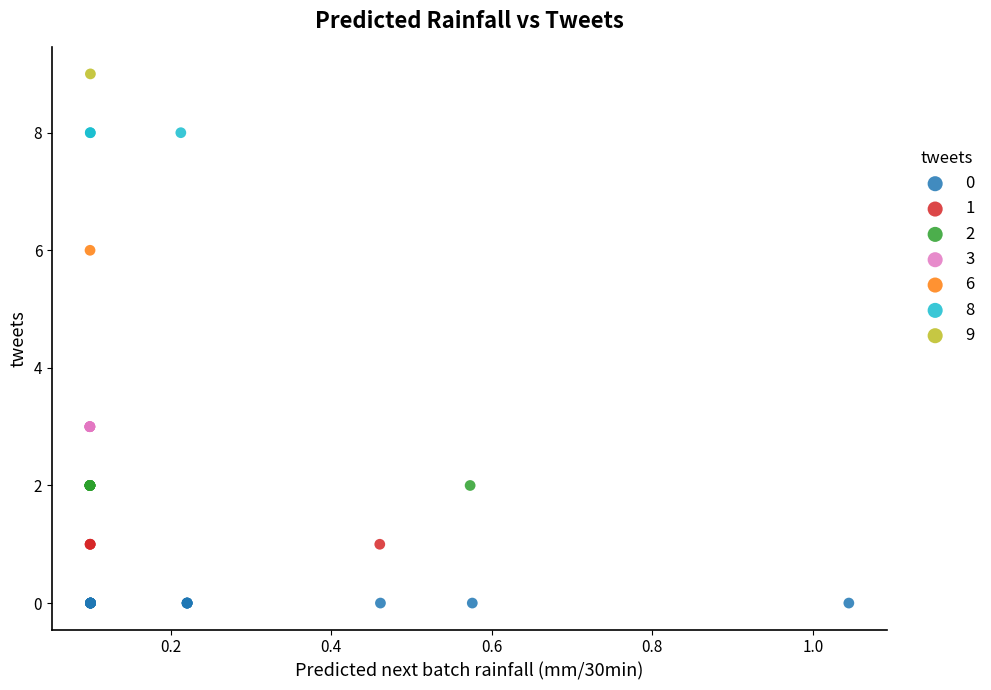

Which series contains the lowest Y value?

0